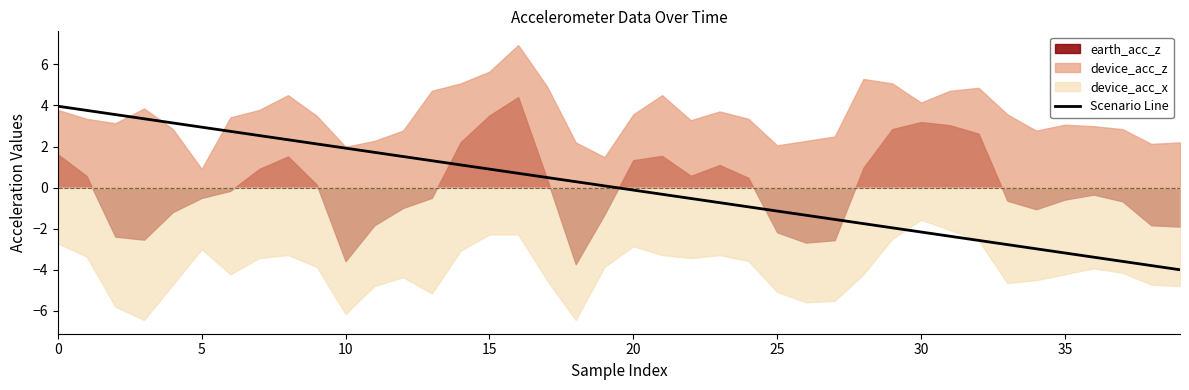

The Scenario Line series shows 0.3 at 15. True or false?

False